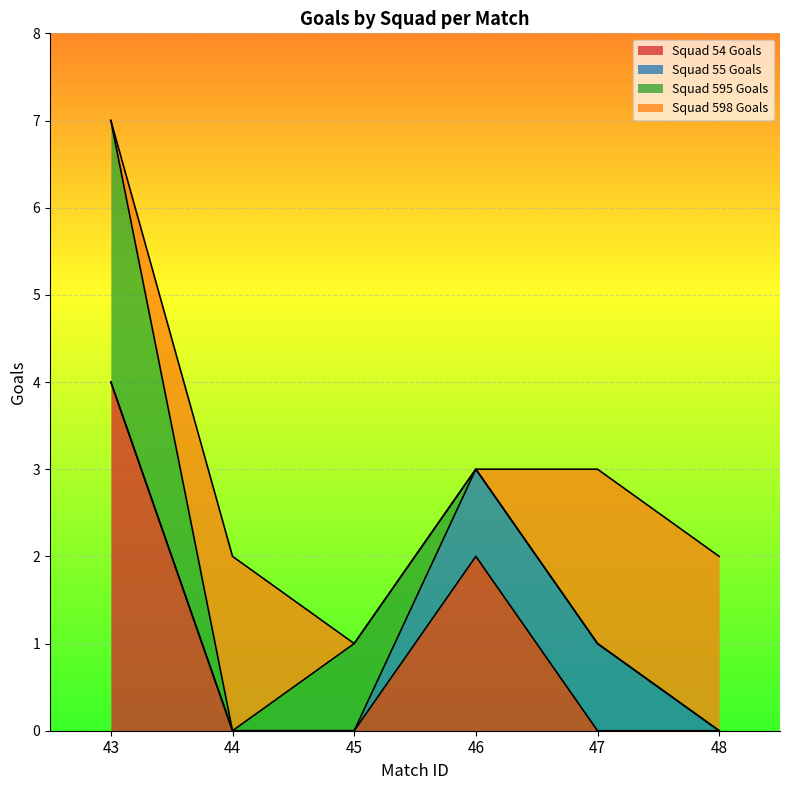

What is the sum of all Squad 55 Goals values?

2